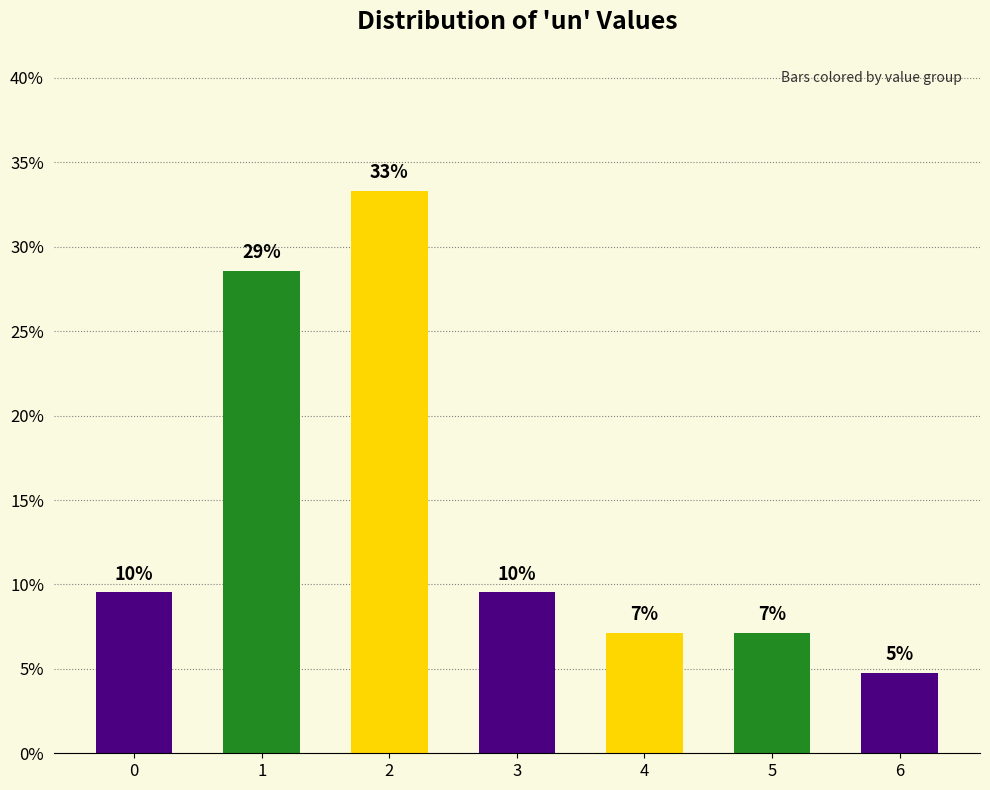

How many bars are there in total?

7